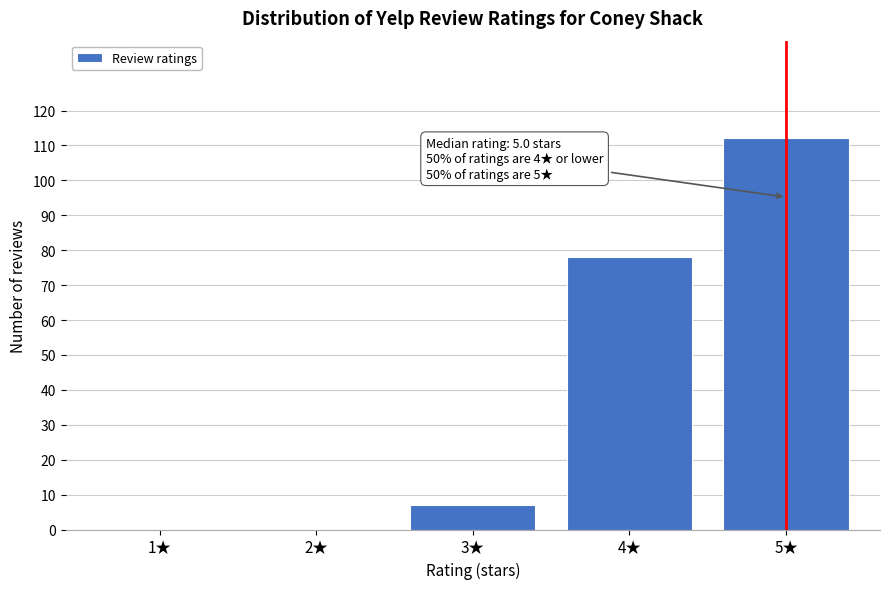

Reading left to right, extract all data points from this chart.

1★=0	2★=0	3★=7	4★=78	5★=112